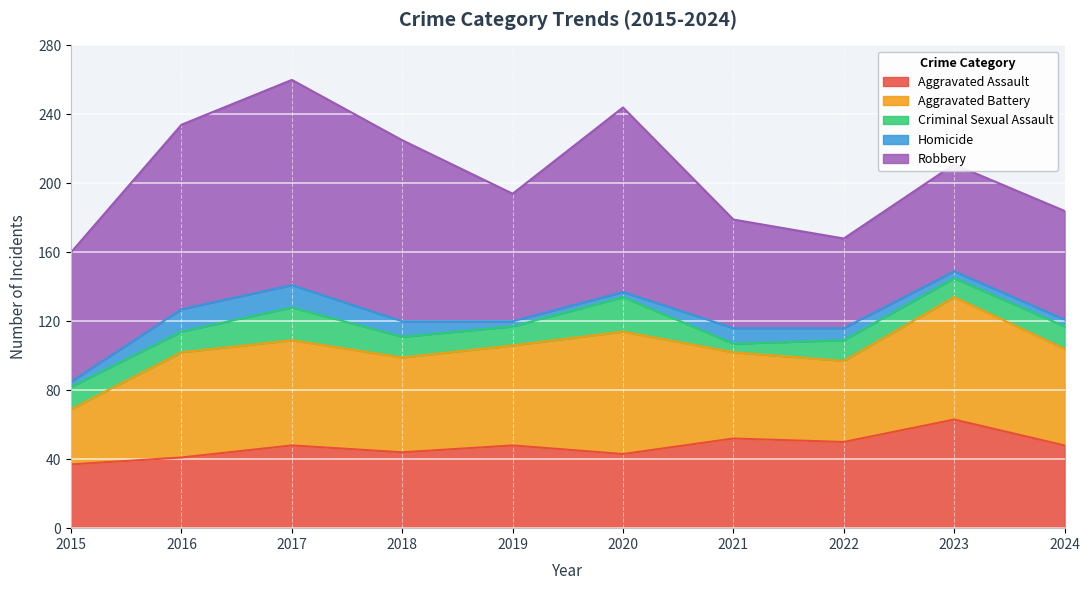

At which label does Aggravated Assault reach its peak?

2023